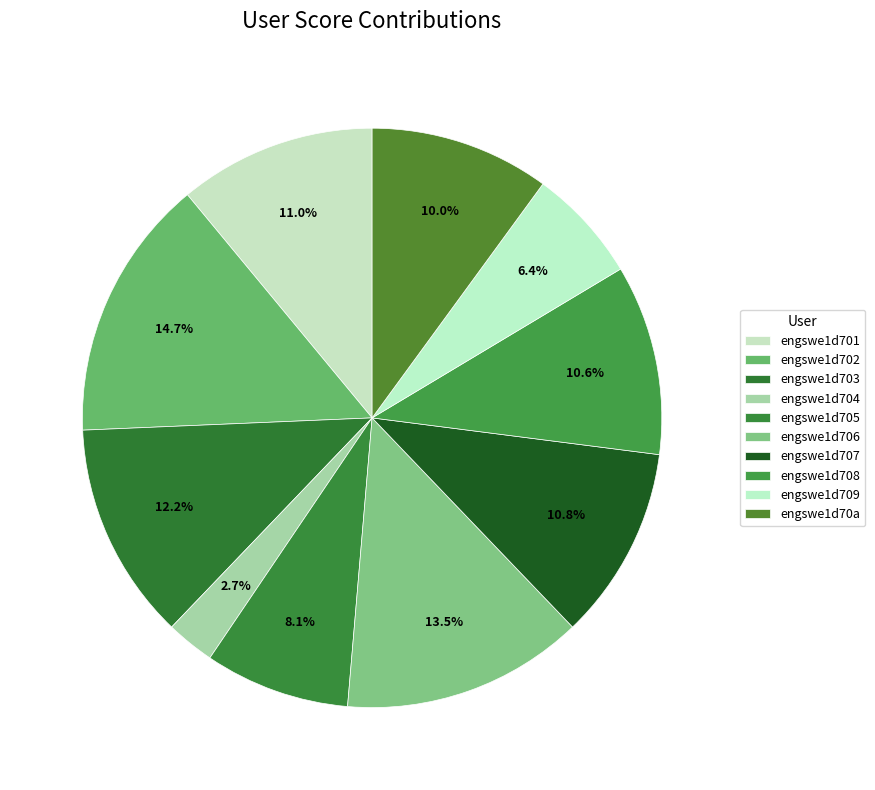

True or false: engswe1d70a accounts for 16% of the total.

False